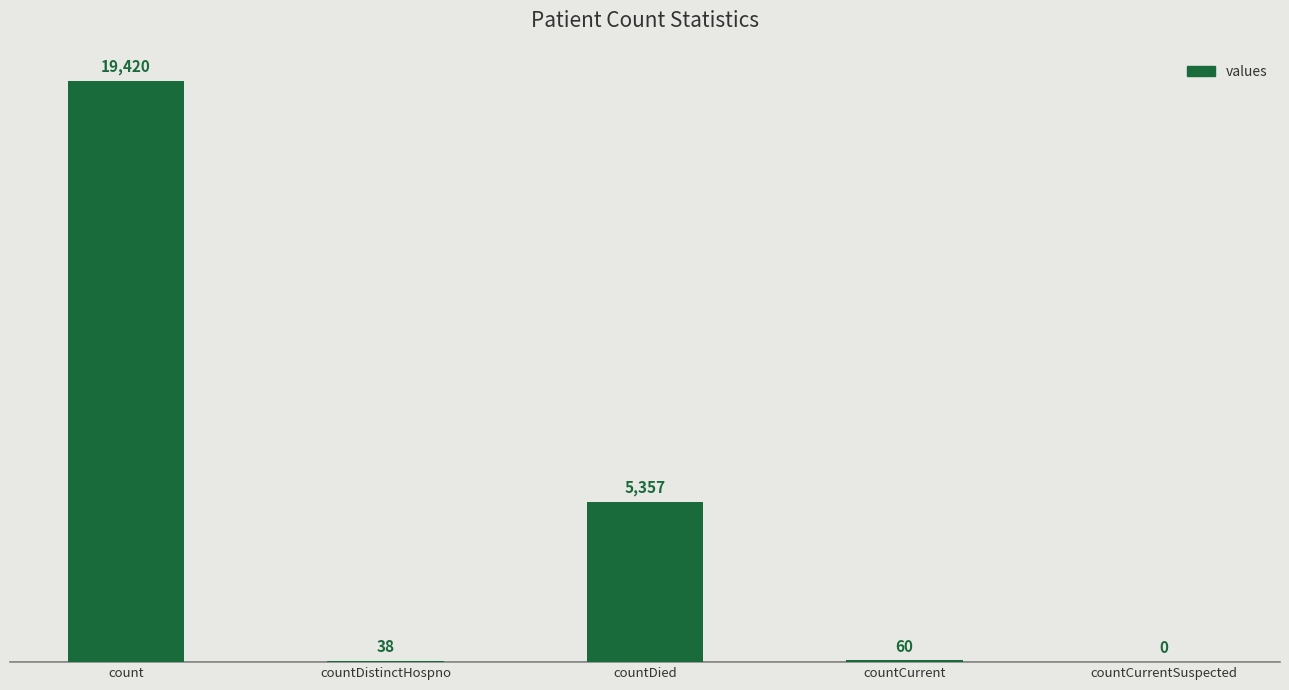

The value at count is 19420. True or false?

True